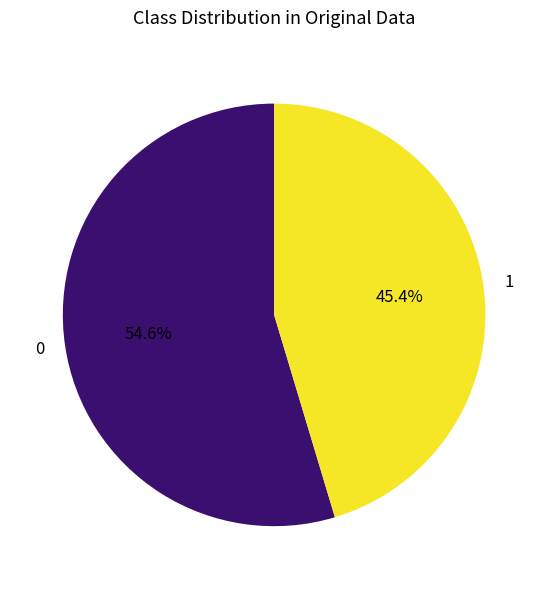

To the nearest percent, what is the difference between the largest and smallest slice percentages?

9%